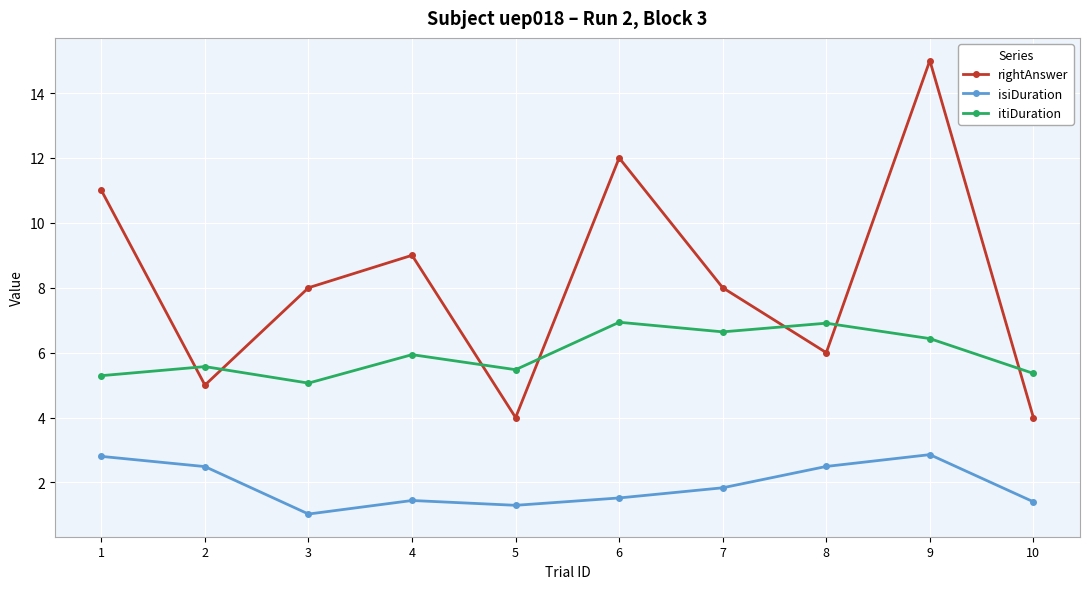

What is the value of the rightAnswer point at the 7th from the left?

8.0